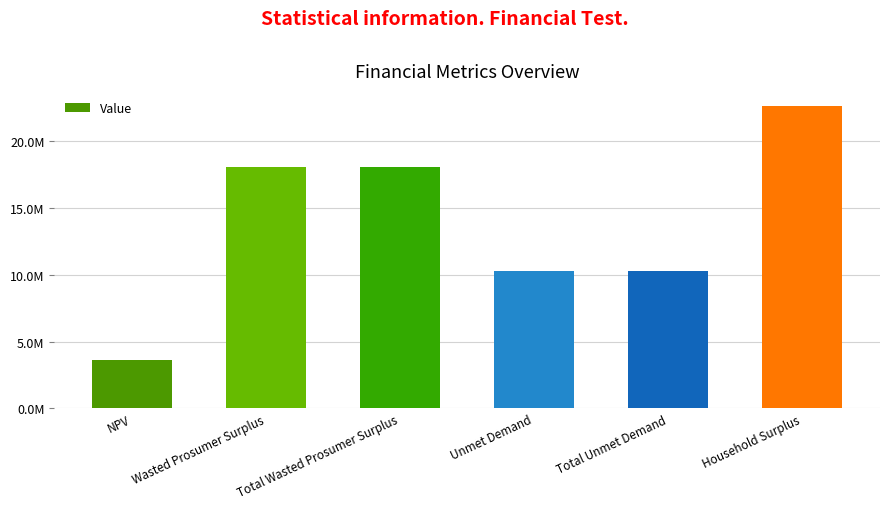

What is the maximum value shown in the chart?

22648457.7